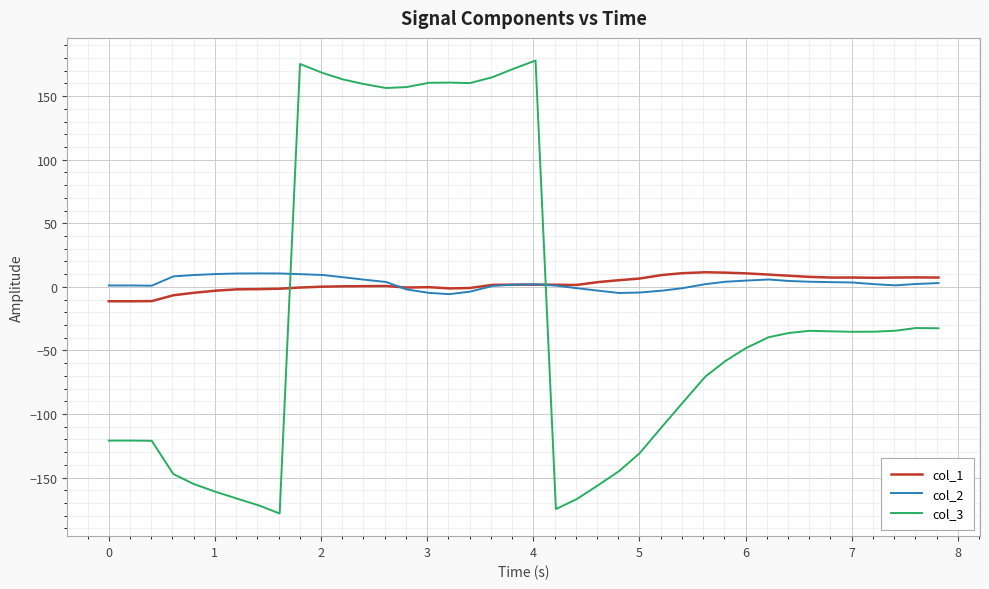

Which series ends up on top after the final intersection of col_3 and col_1?

col_1